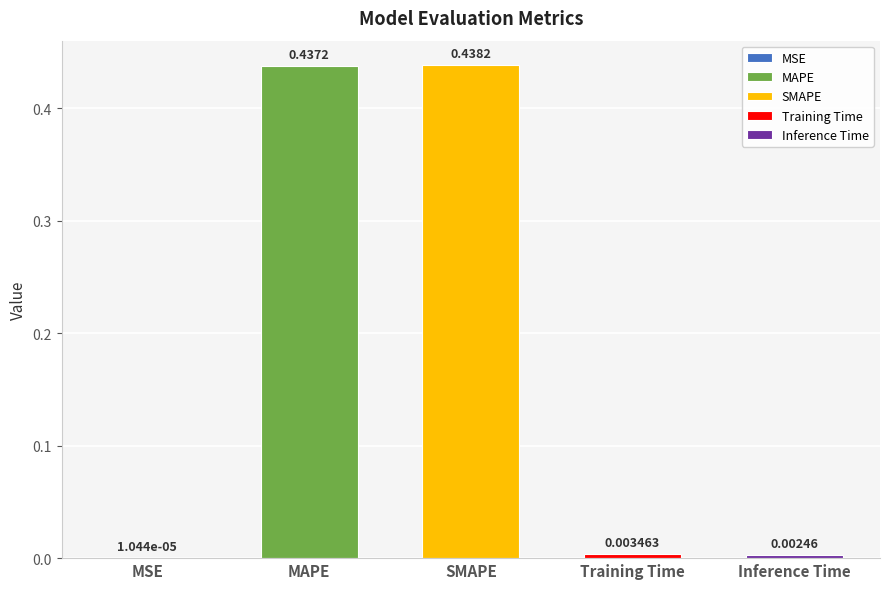

What is the average value?

0.2